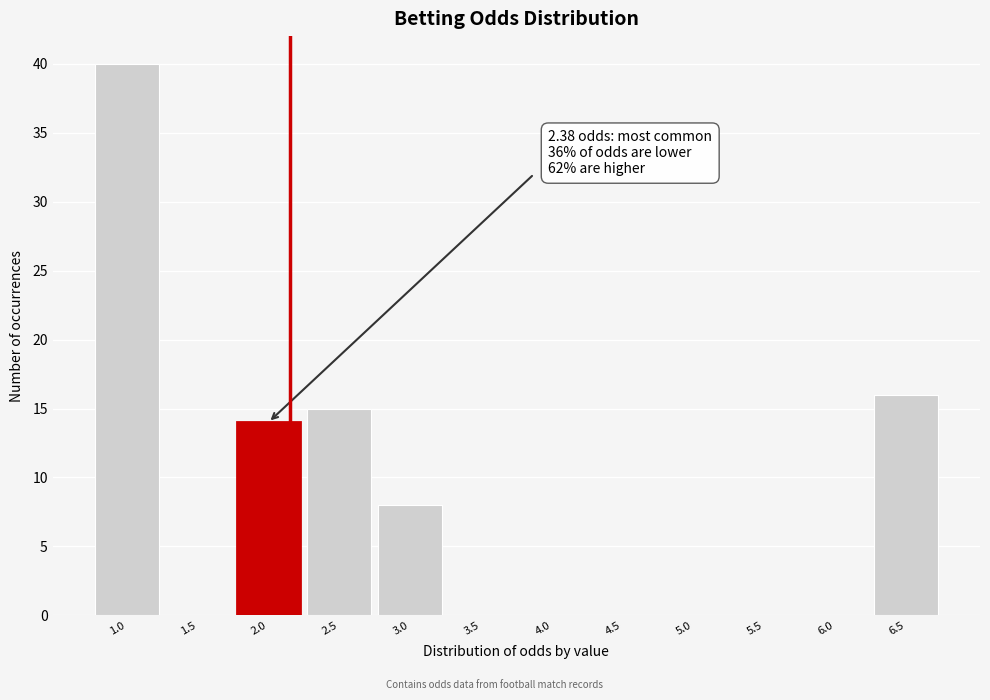

Reading right to left, extract all data points from this chart.

6.5=16	6.0=0	5.5=0	5.0=0	4.5=0	4.0=0	3.5=0	3.0=8	2.5=15	2.0=14	1.5=0	1.0=40